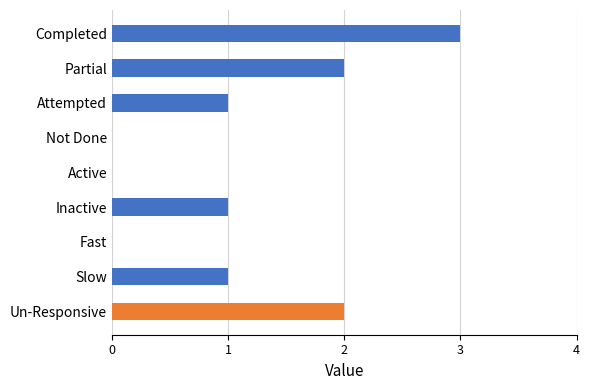

Reading top to bottom, extract all data points from this chart.

Completed=3	Partial=2	Attempted=1	Not Done=0	Active=0	Inactive=1	Fast=0	Slow=1	Un-Responsive=2